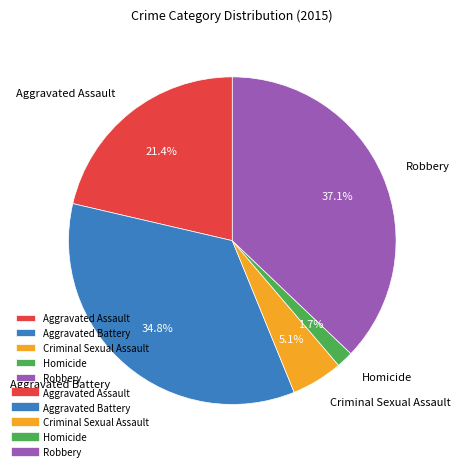

To the nearest percent, what is the average slice percentage?

20%